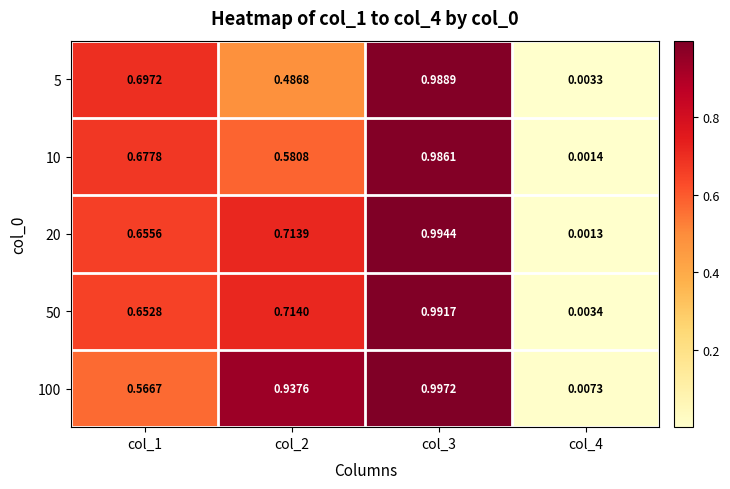

Count the number of data series in this chart.

5